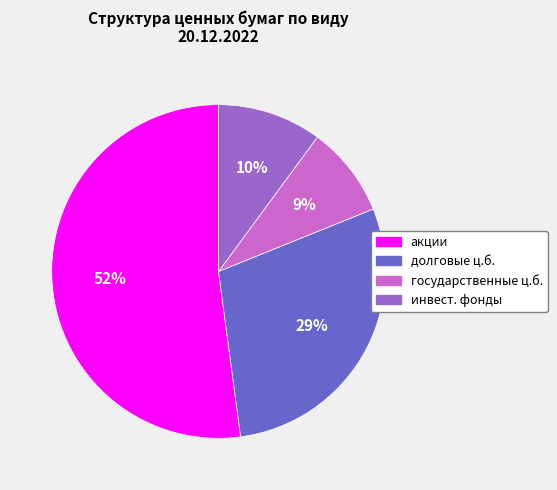

To the nearest percent, what is the difference between the largest and smallest slice percentages?

43%